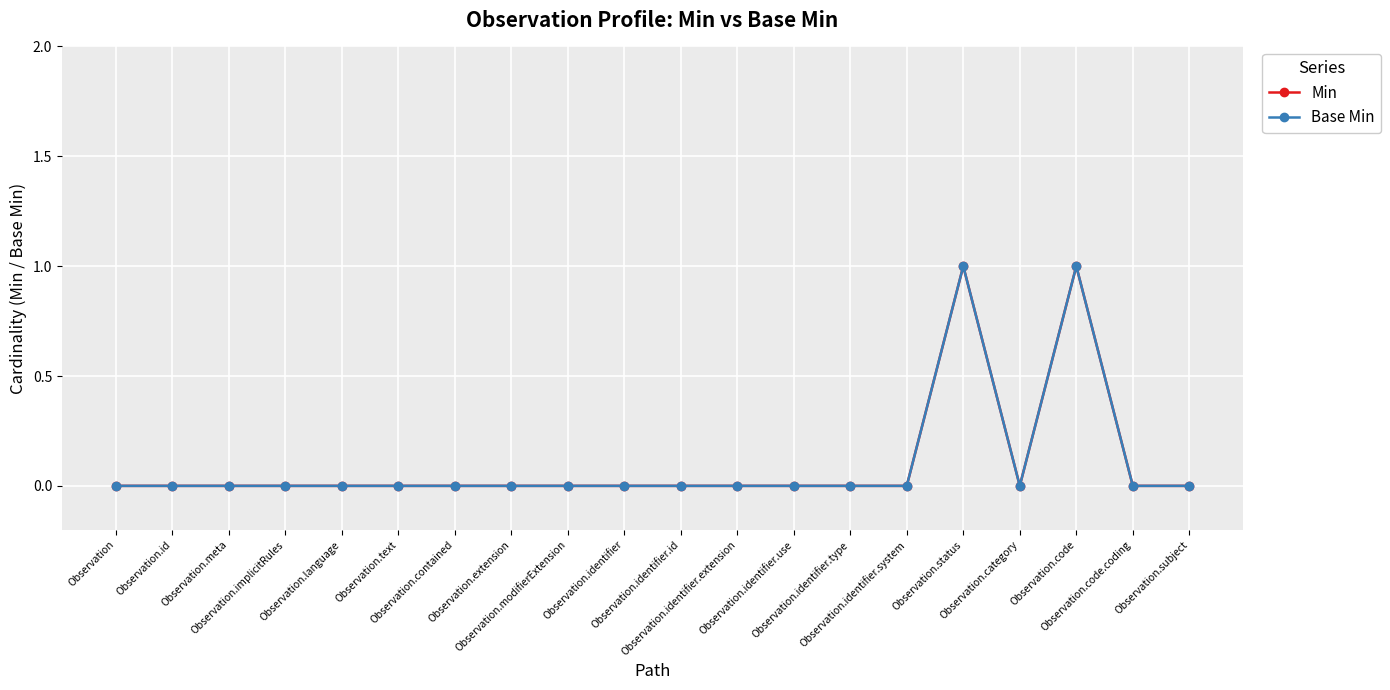

What are all the series names shown in the legend?

Min, Base Min